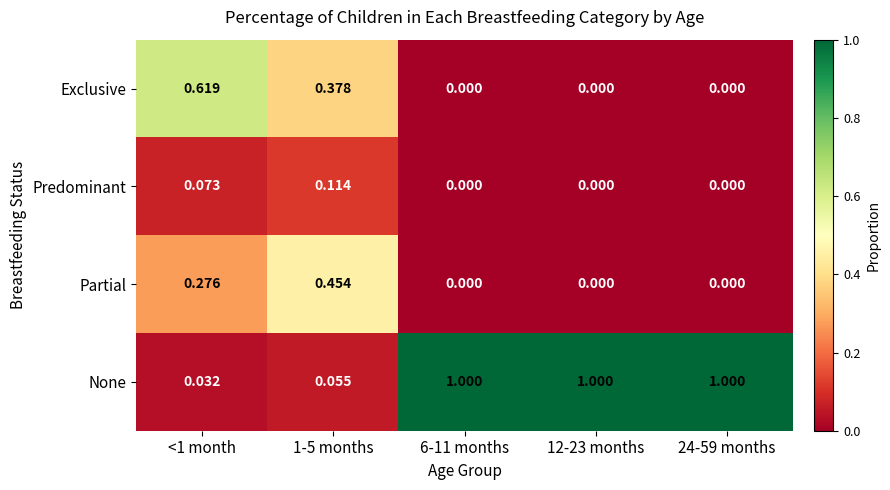

Rank the series by their maximum value, from lowest to highest.

Predominant, Partial, Exclusive, None